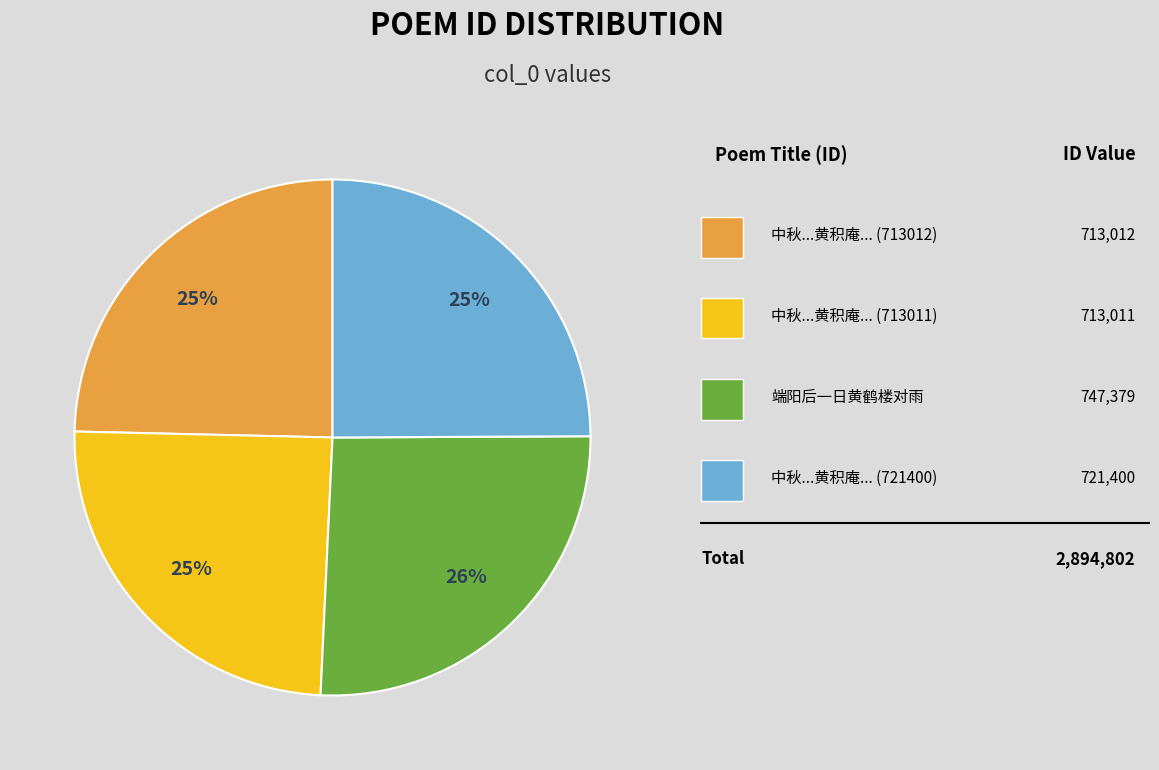

To the nearest percent, what is the difference between the largest and smallest slice percentages?

1%